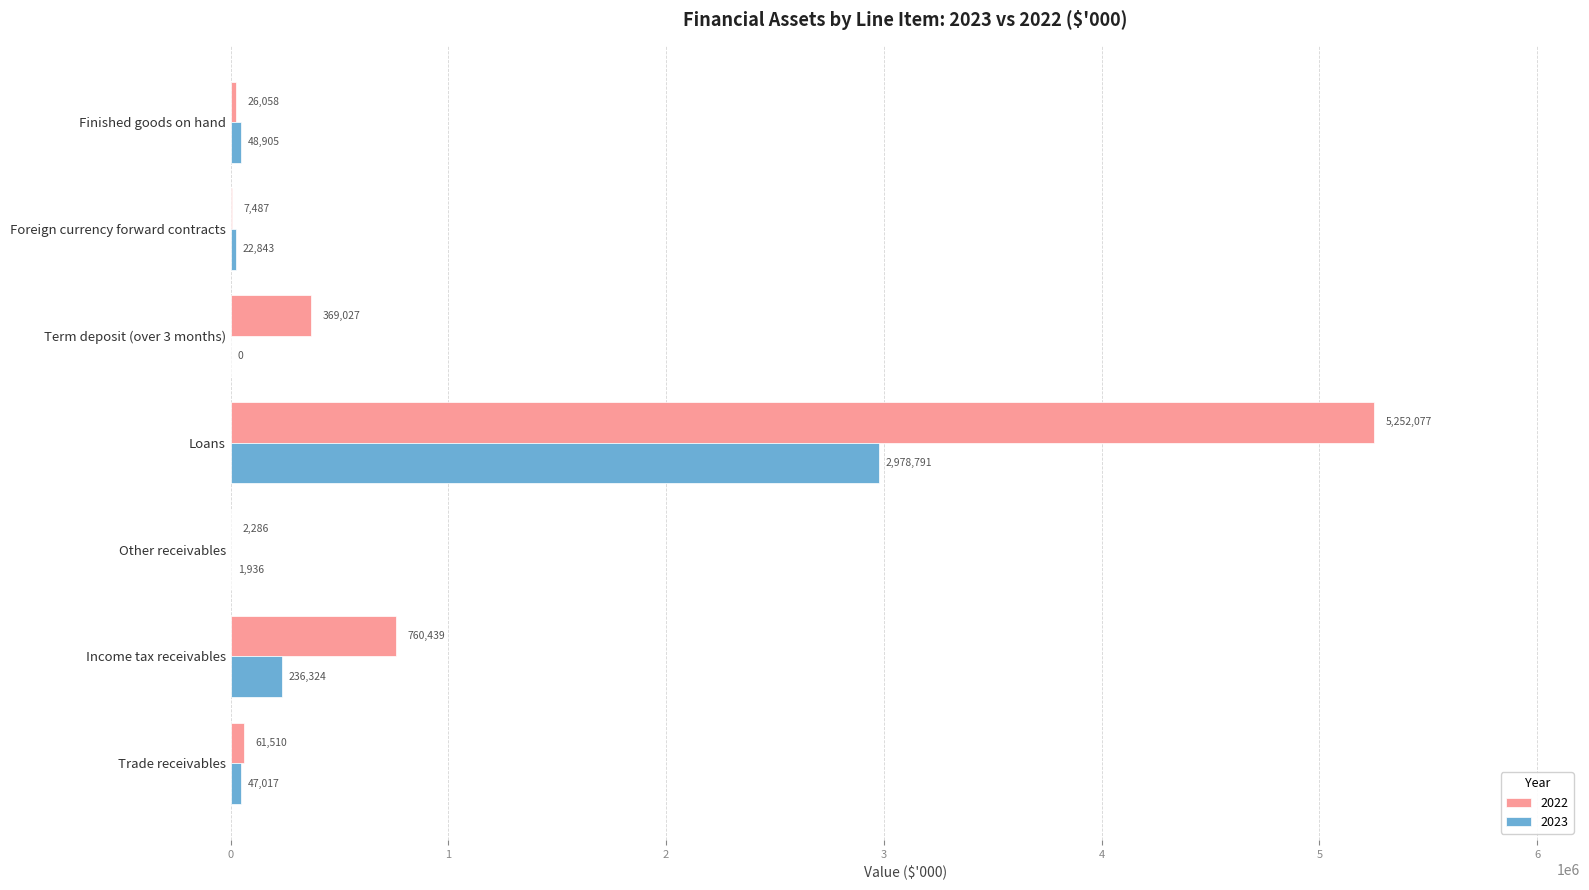

Which series has the largest total across all categories?

2022